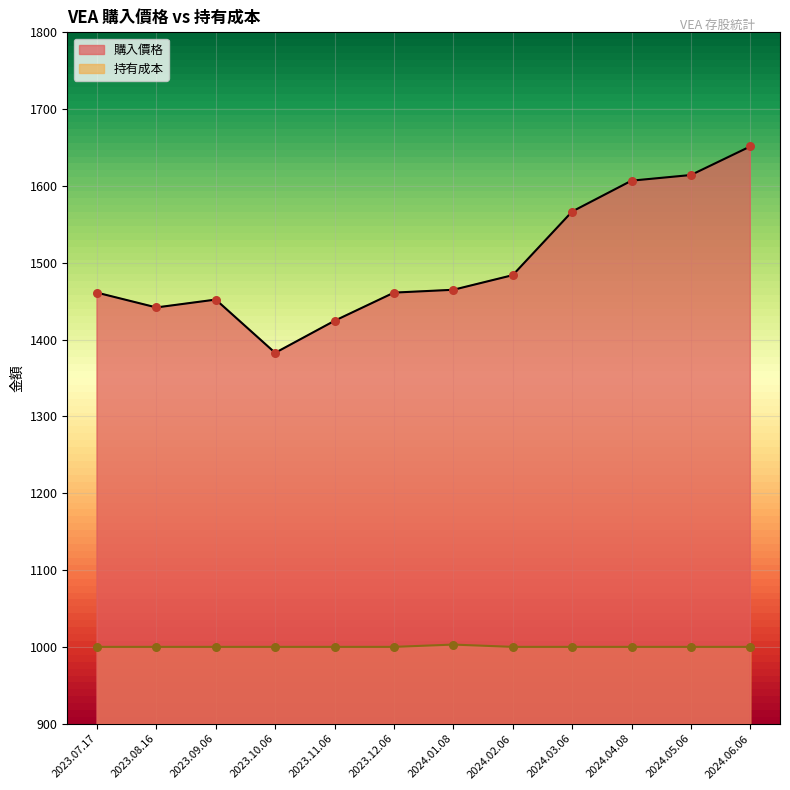

Which series has the largest Y range (max minus min)?

購入價格